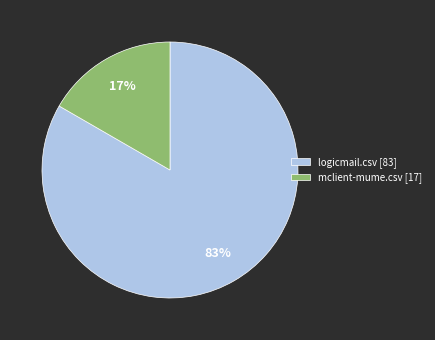

To the nearest percent, what is the combined percentage of mclient-mume.csv [17] and logicmail.csv [83]?

100%